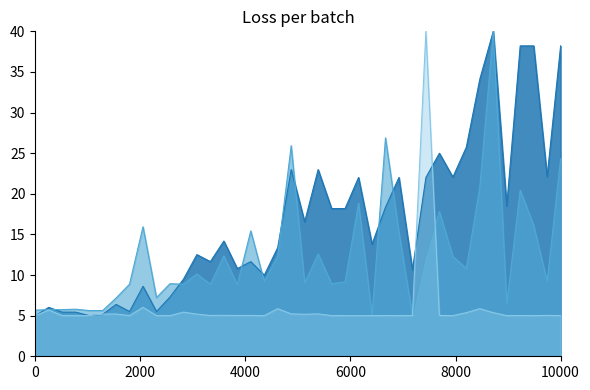

What is the maximum value shown in the chart?

40.0